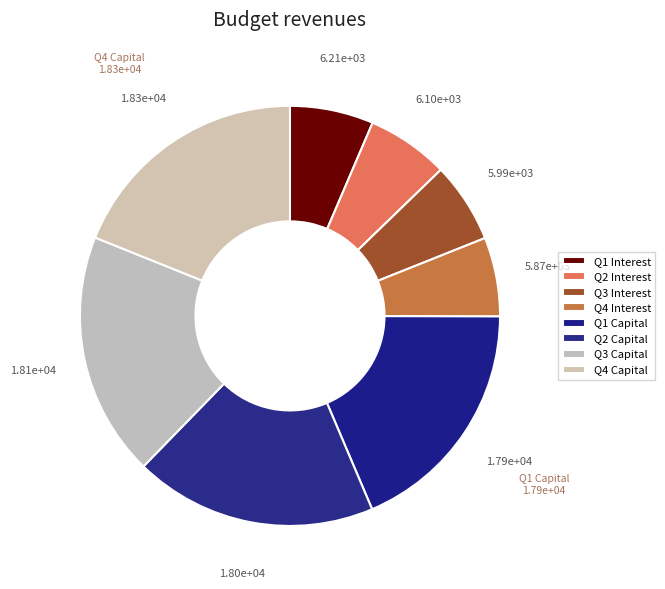

How many segments does this pie chart have?

8